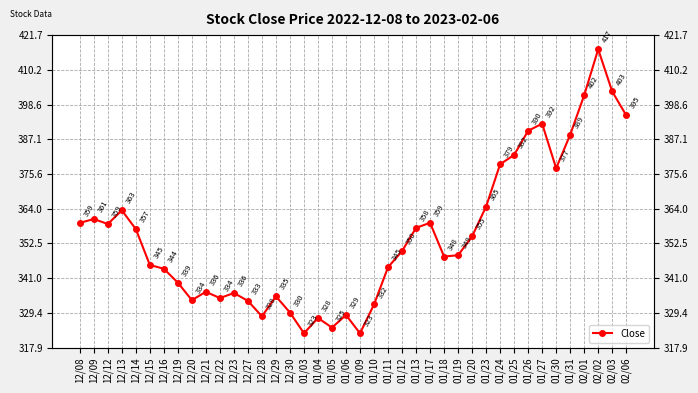

How many lines are shown in the chart?

1